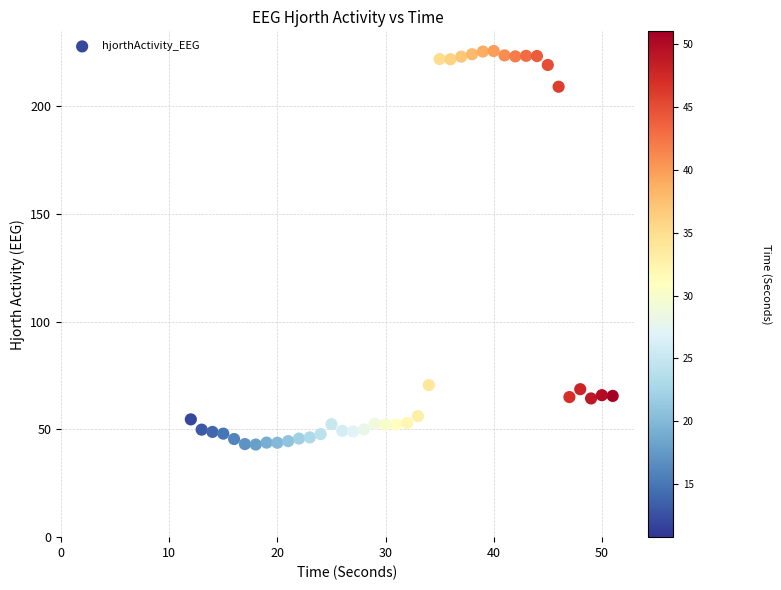

What is the range of X values (max minus min)?

39.0